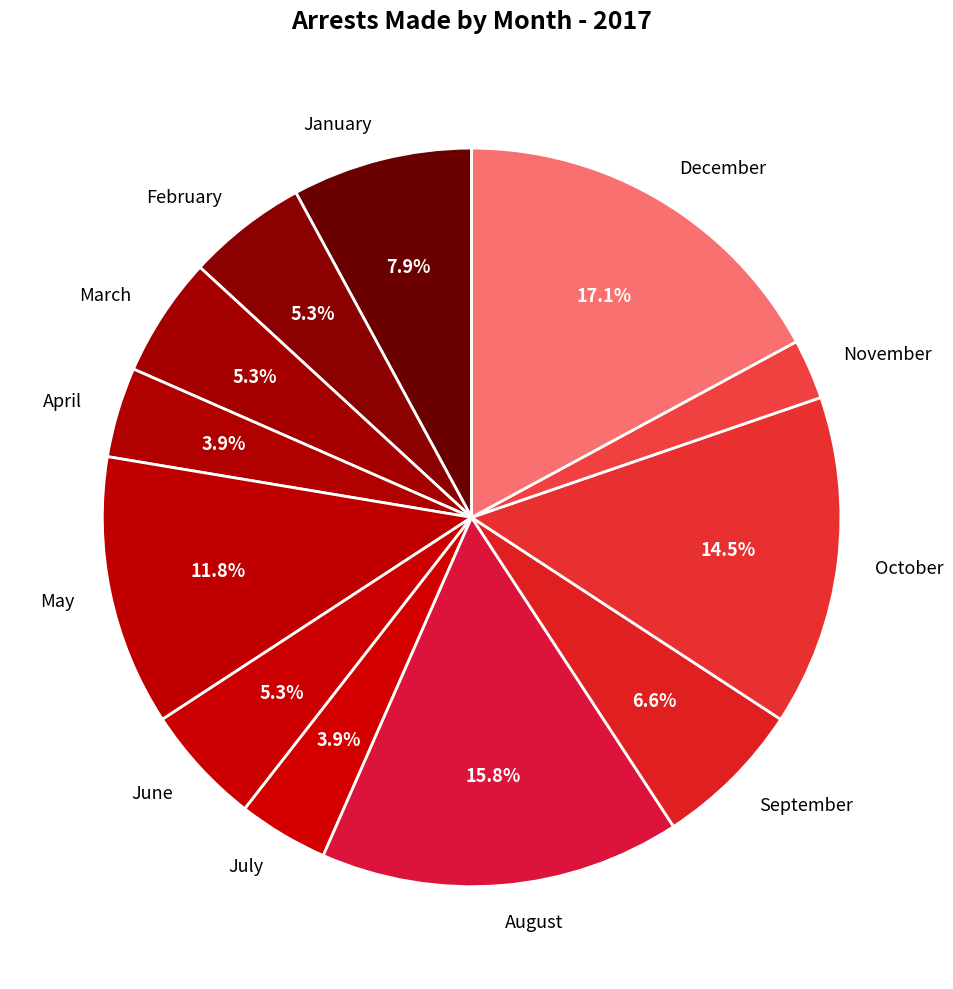

How many slices are in this pie chart?

12